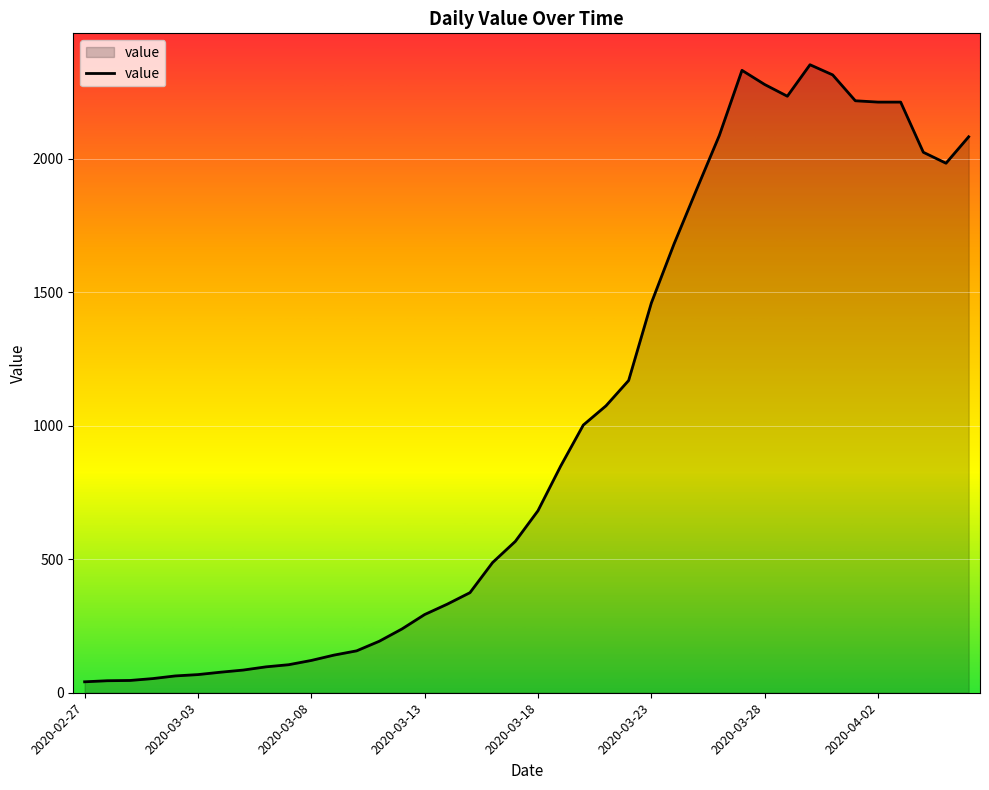

What is the difference between the maximum and minimum values?

2312